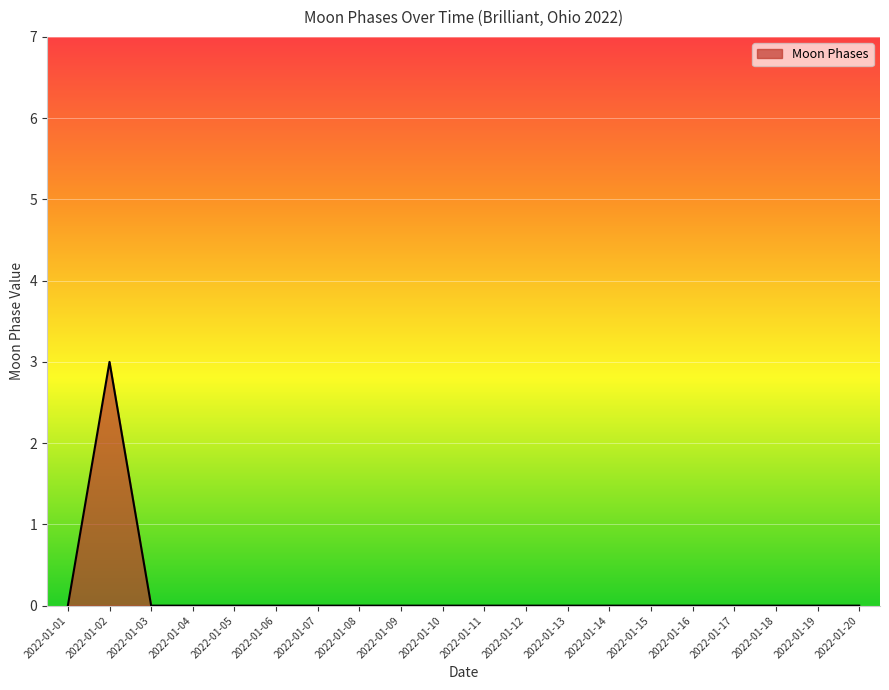

What is the difference between the maximum and second lowest values?

3